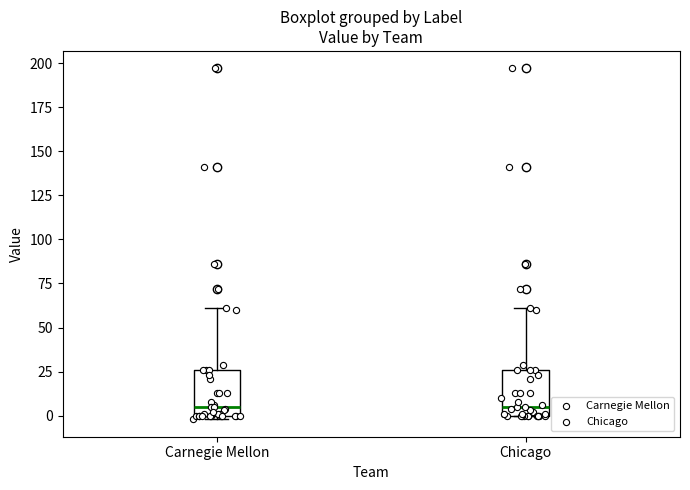

Where is the lower edge of the box for Carnegie Mellon on the y-axis? The values are not printed on the chart, so give them approximately, as read against the axis.

0